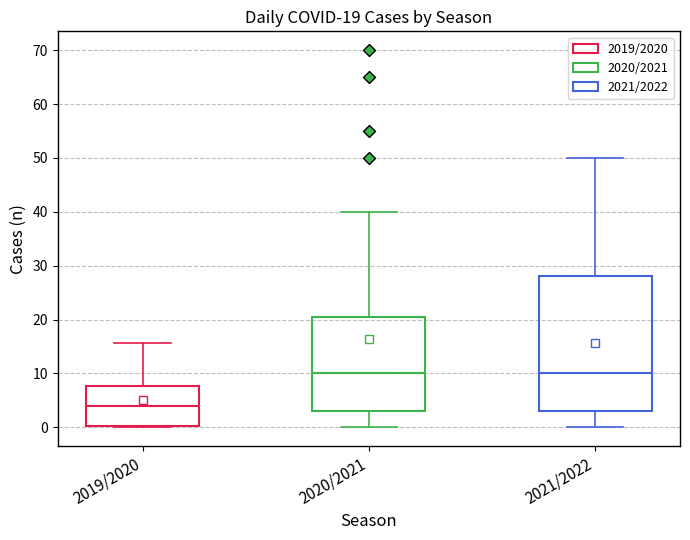

Which box is the tallest, from its lower edge to its upper edge?

2021/2022